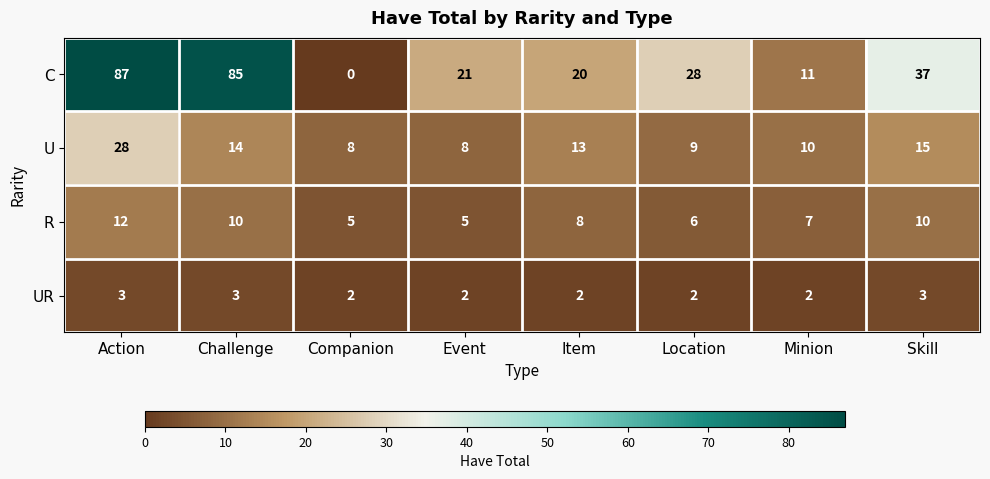

The UR series shows 2 at Companion. True or false?

True